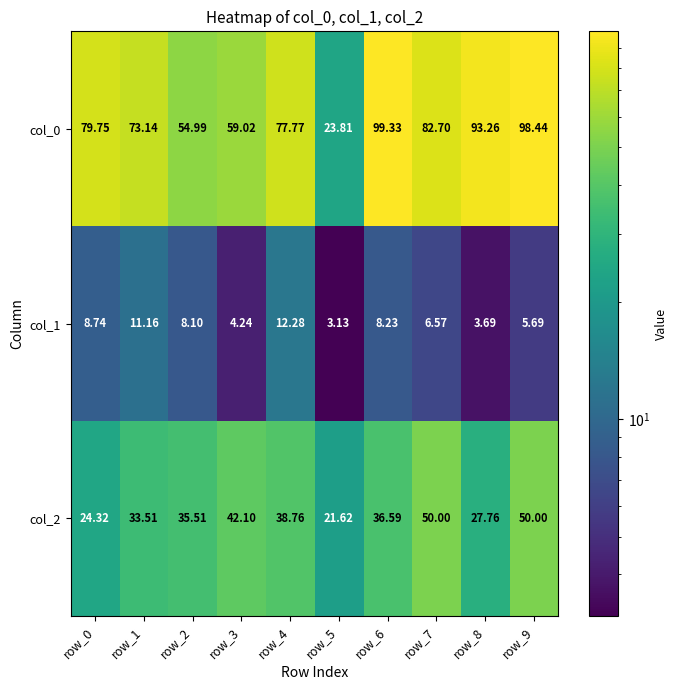

Is the value of col_1 at row_0 greater than the value of col_0 at row_5?

No